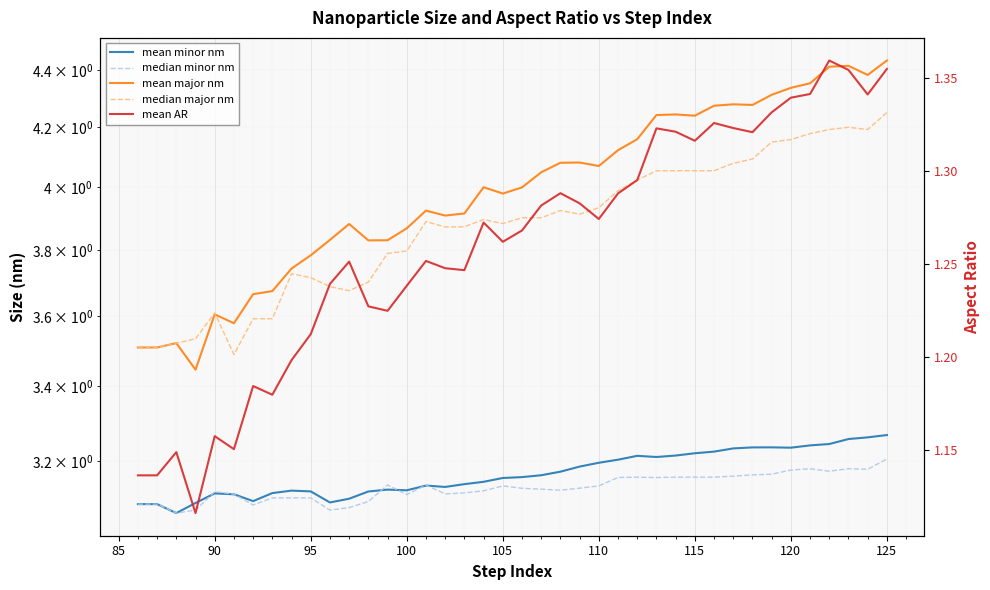

What is the greatest value displayed?

4.4